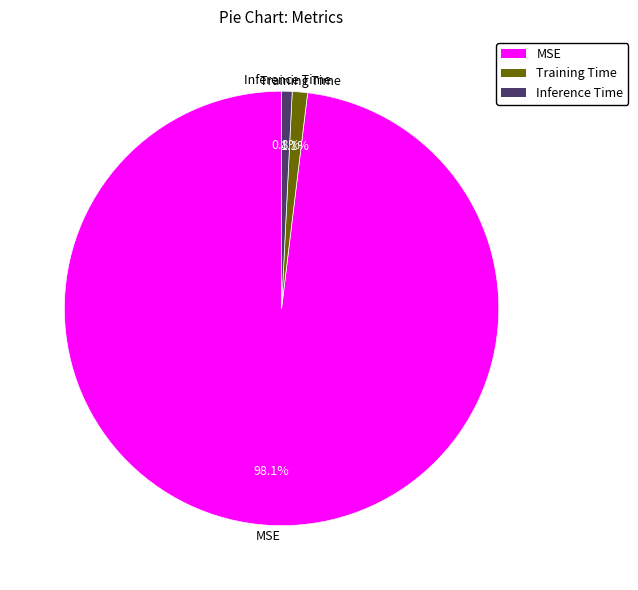

True or false: MSE accounts for 98% of the total.

True